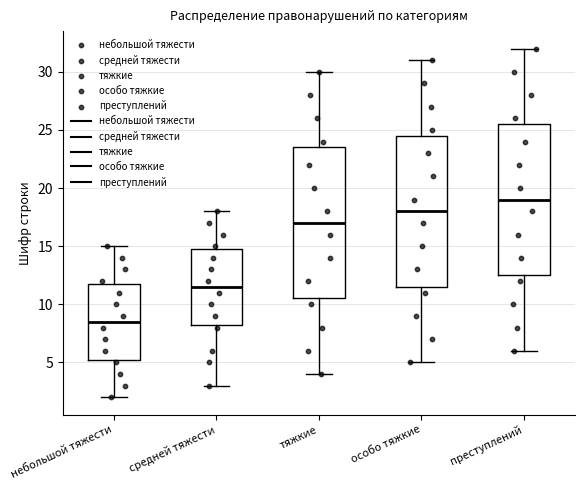

Reading left to right, transcribe this box plot: for each box, give where its median line is, the range the box spans, and where its two whiskers end, as read against the y-axis. The values are not printed on the chart, so give them approximately, as read against the axis.

небольшой тяжести: median 8.5, box 5.5 to 12.0, whiskers 2.0 to 15.0
средней тяжести: median 11.5, box 8.5 to 15.0, whiskers 3.0 to 18.0
тяжкие: median 17.0, box 10.5 to 23.5, whiskers 4.0 to 30.0
особо тяжкие: median 18.0, box 11.5 to 24.5, whiskers 5.0 to 31.0
преступлений: median 19.0, box 12.5 to 25.5, whiskers 6.0 to 32.0